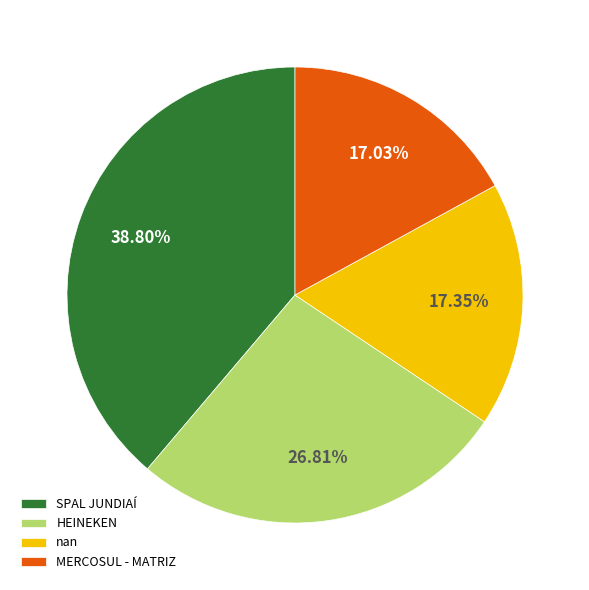

Which category has the biggest portion of the pie?

SPAL JUNDIAÍ